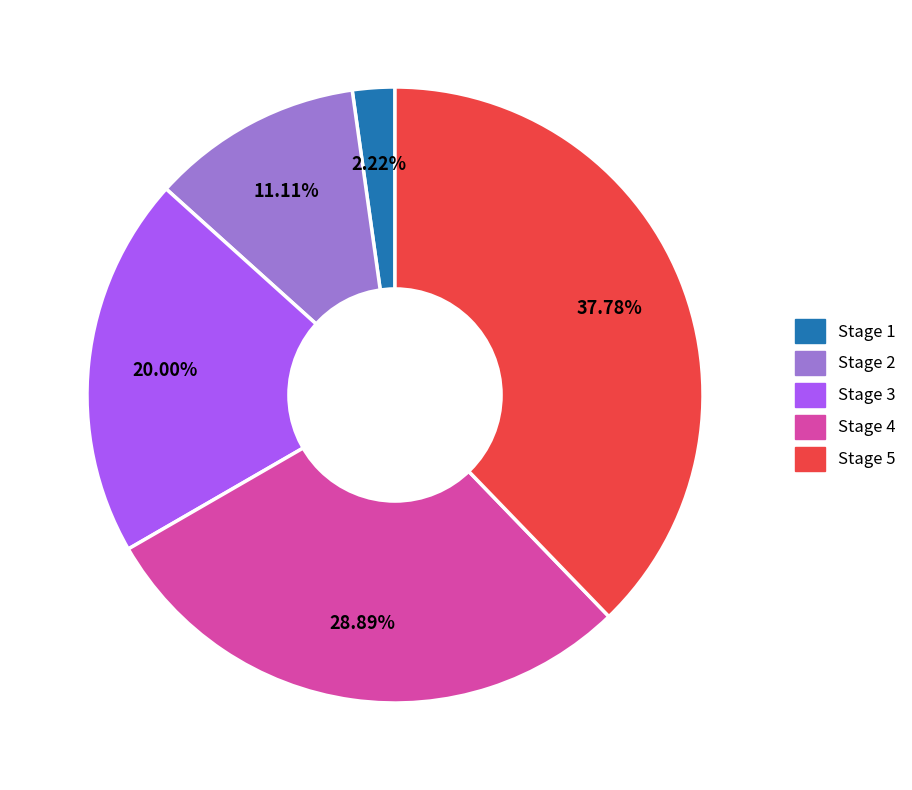

To the nearest percent, what is the combined percentage of Stage 5 and Stage 1?

40%